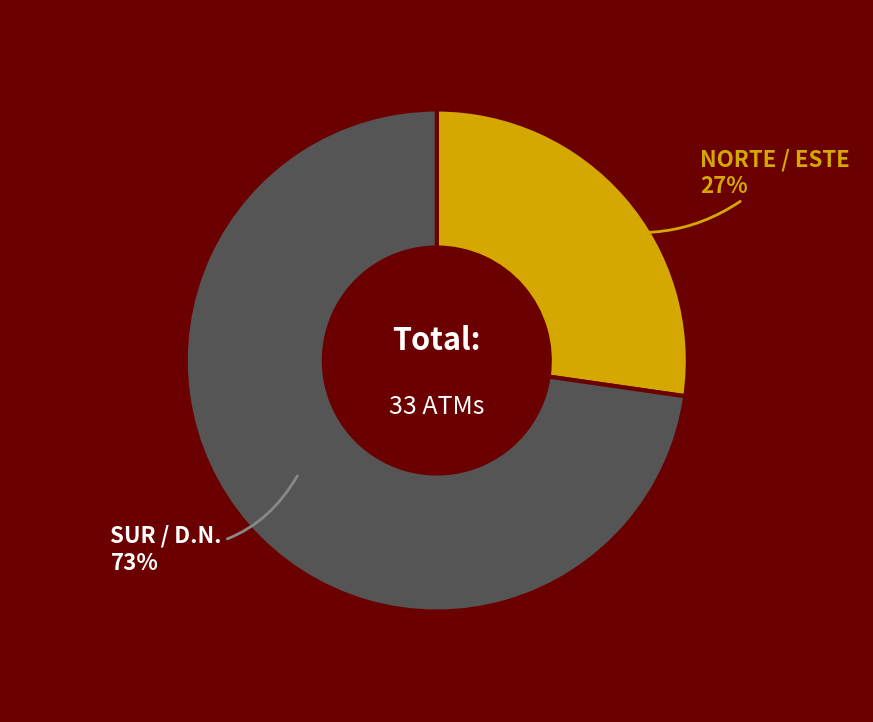

Which slice is the largest?

SUR / D.N.